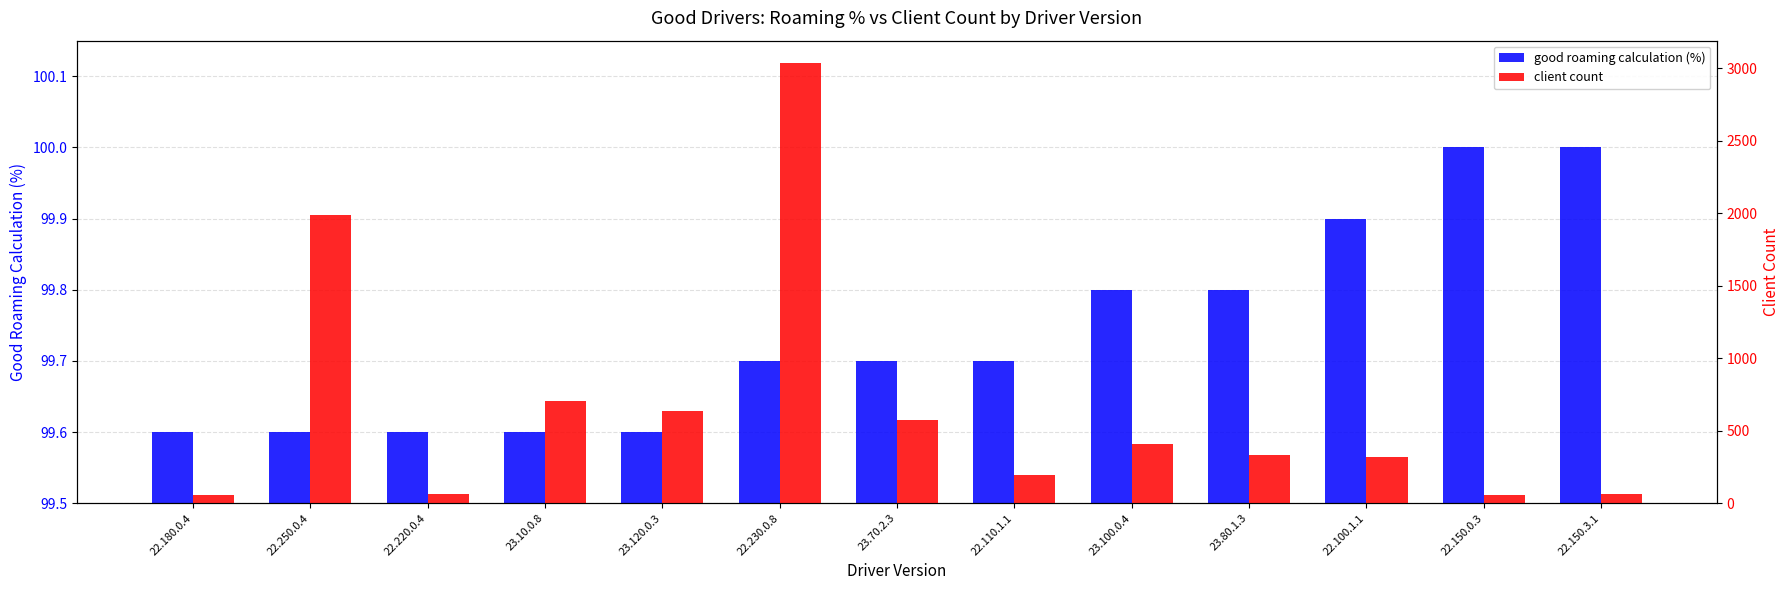

Reading left to right, transcribe all the data shown in this chart.

good roaming calculation (%): 22.180.0.4=99.6	22.250.0.4=99.6	22.220.0.4=99.6	23.10.0.8=99.6	23.120.0.3=99.6	22.230.0.8=99.7	23.70.2.3=99.7	22.110.1.1=99.7	23.100.0.4=99.8	23.80.1.3=99.8	22.100.1.1=99.9	22.150.0.3=100.0	22.150.3.1=100.0
client count: 22.180.0.4=57.0	22.250.0.4=1990.0	22.220.0.4=66.0	23.10.0.8=706.0	23.120.0.3=639.0	22.230.0.8=3038.0	23.70.2.3=573.0	22.110.1.1=196.0	23.100.0.4=409.0	23.80.1.3=332.0	22.100.1.1=316.0	22.150.0.3=59.0	22.150.3.1=61.0